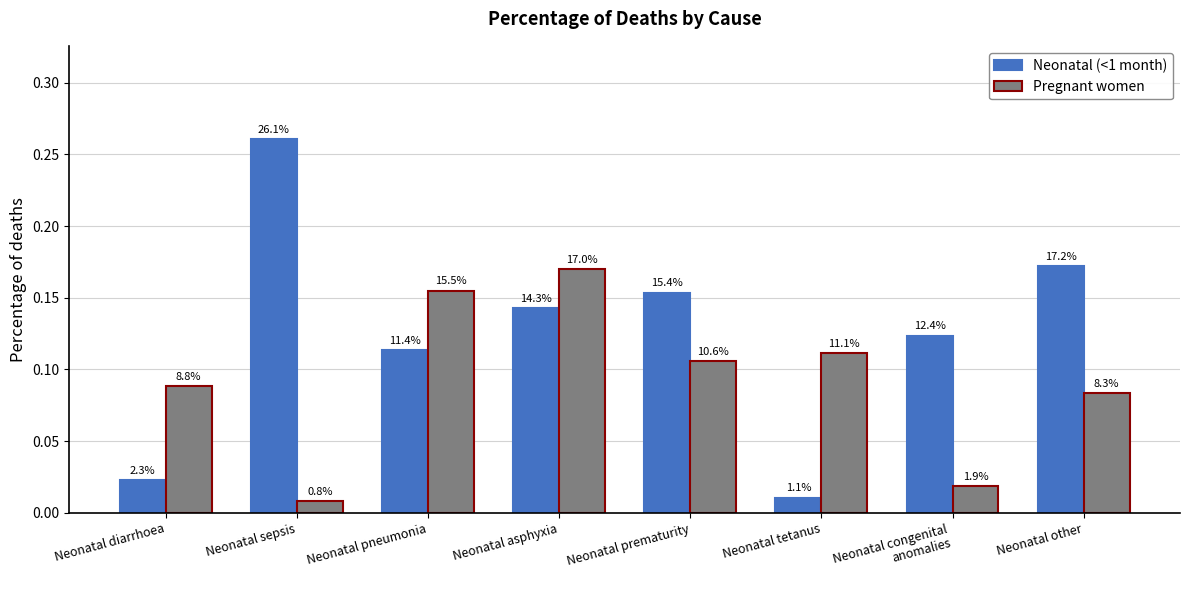

What is the label of the 6th bar from the right?

Neonatal pneumonia